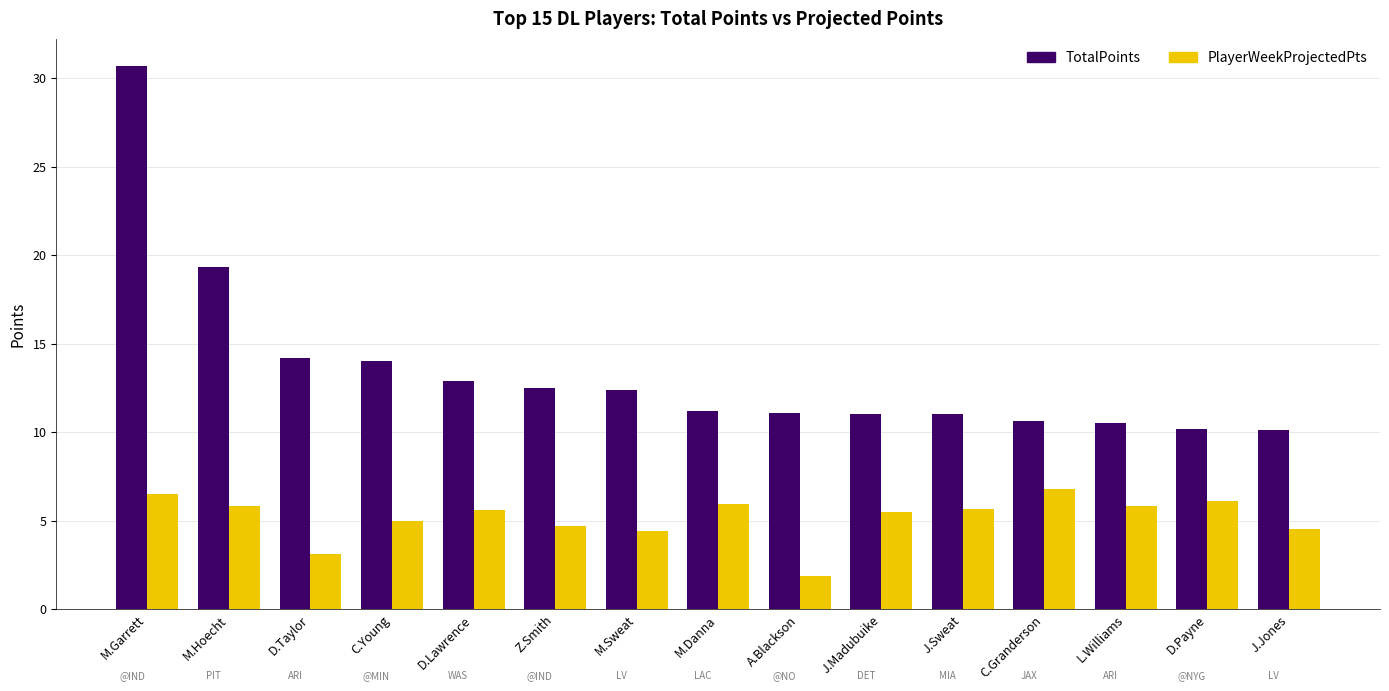

At how many categories does at least one series exceed 17?

2